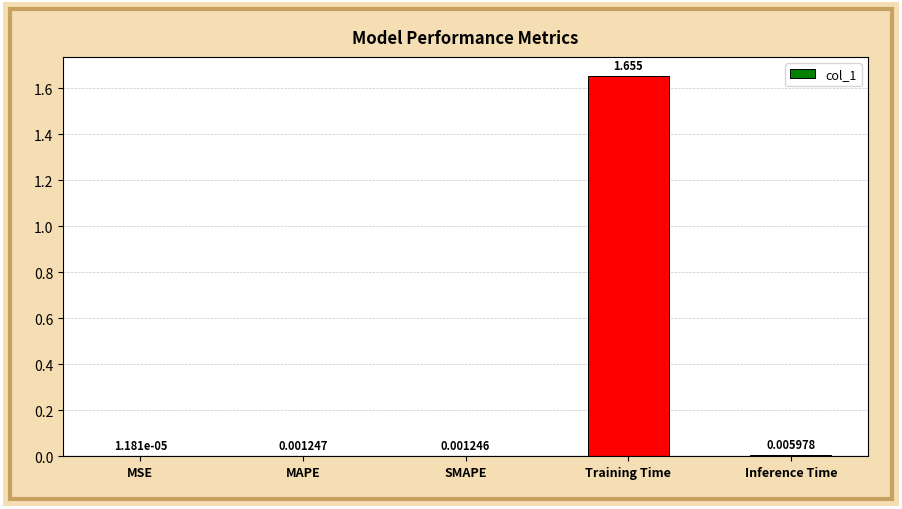

Where is the data nearest to the value 0?

MSE